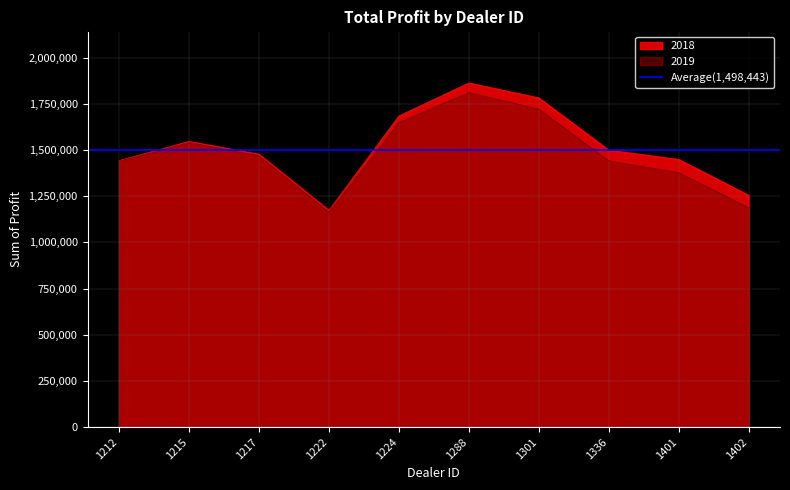

True or false: 2019 has more than 0 points higher than both neighbors.

True